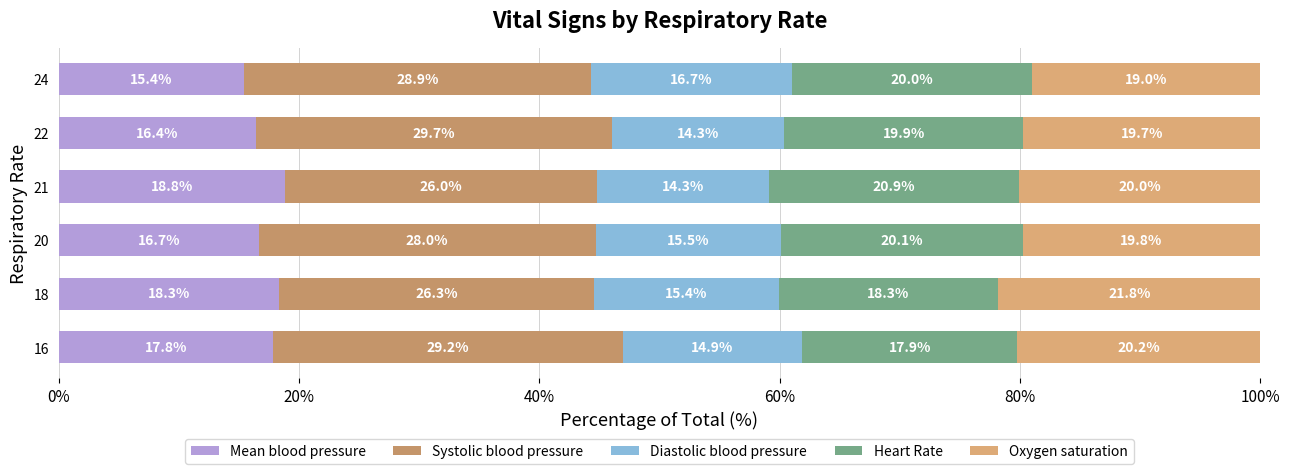

How many values in the Mean blood pressure series are below 17?

3